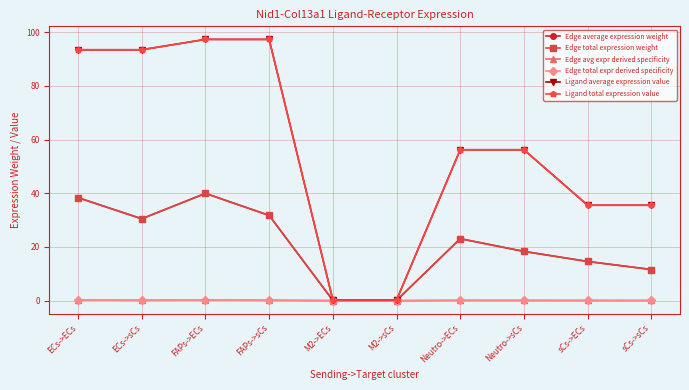

Reading right to left, extract all data points from this chart.

Edge average expression weight: 11.6	14.6	18.3	23.1	0.1	0.1	31.7	39.9	30.5	38.4
Edge total expression weight: 11.6	14.6	18.3	23.1	0.1	0.1	31.7	39.9	30.5	38.4
Edge avg expr derived specificity: 0.1	0.1	0.1	0.1	0.0	0.0	0.2	0.2	0.1	0.2
Edge total expr derived specificity: 0.1	0.1	0.1	0.1	0.0	0.0	0.2	0.2	0.1	0.2
Ligand average expression value: 35.5	35.5	56.2	56.2	0.2	0.2	97.3	97.3	93.4	93.4
Ligand total expression value: 35.5	35.5	56.2	56.2	0.2	0.2	97.3	97.3	93.4	93.4